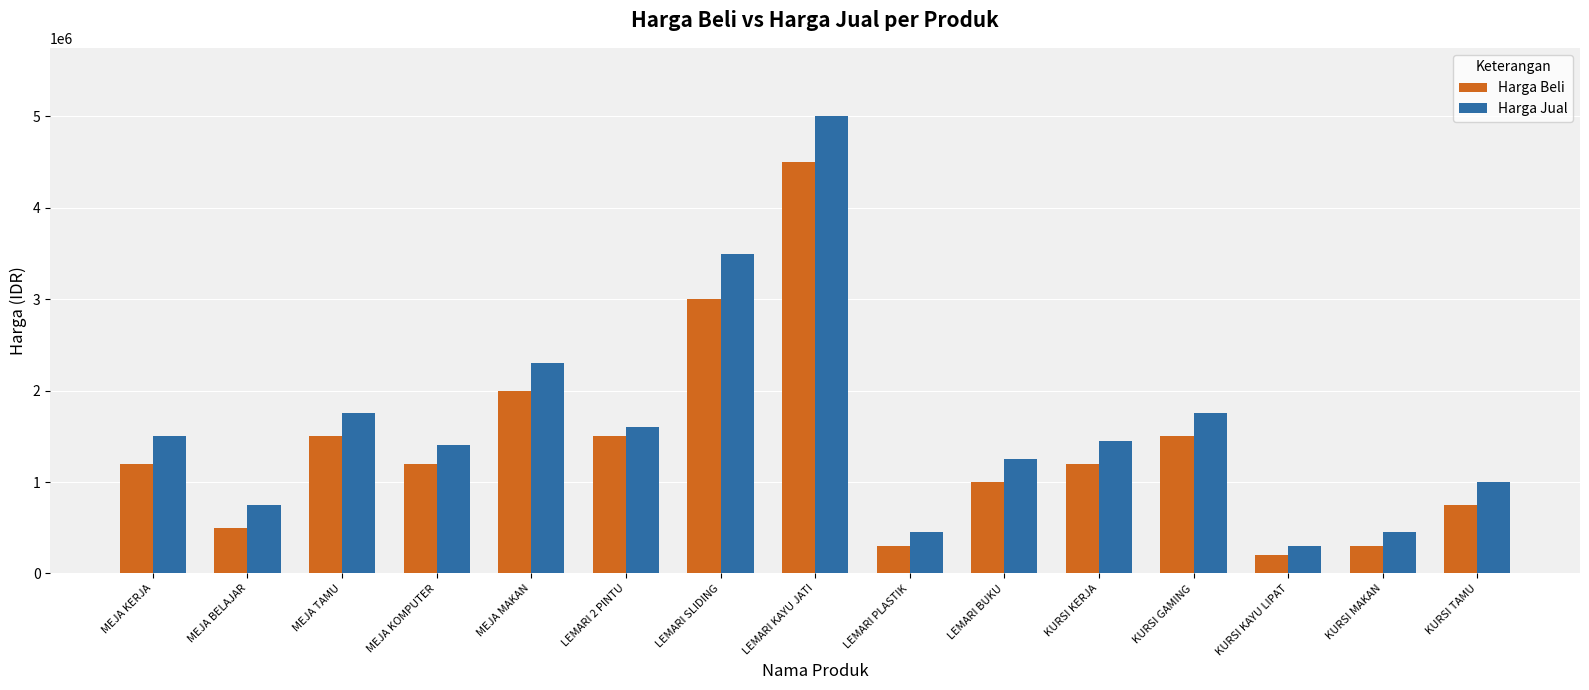

True or false: Harga Beli has a value of 4990096 at LEMARI SLIDING.

False